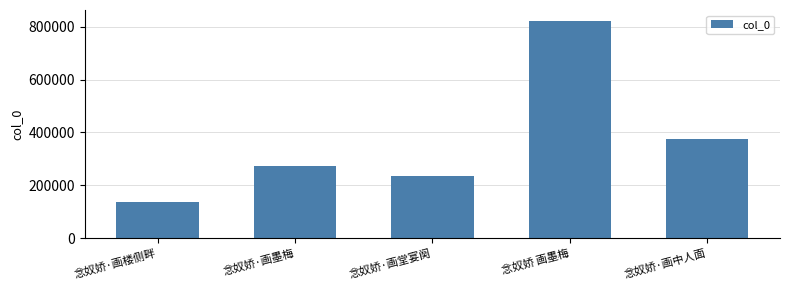

Reading right to left, what are all the values shown in this chart?

375436	821412	237227	273505	135861